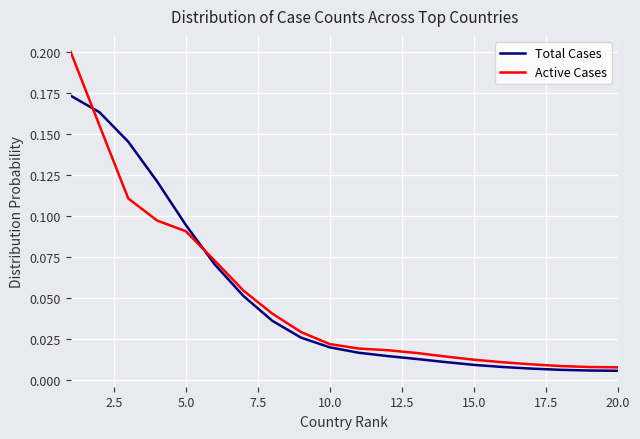

Which series has the largest range (max minus min)?

Active Cases